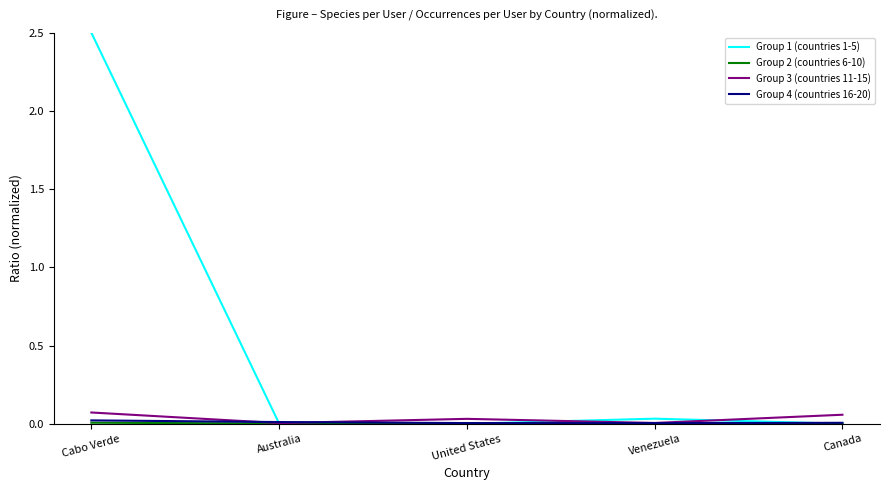

Which series has the widest spread of values?

Group 1 (countries 1-5)